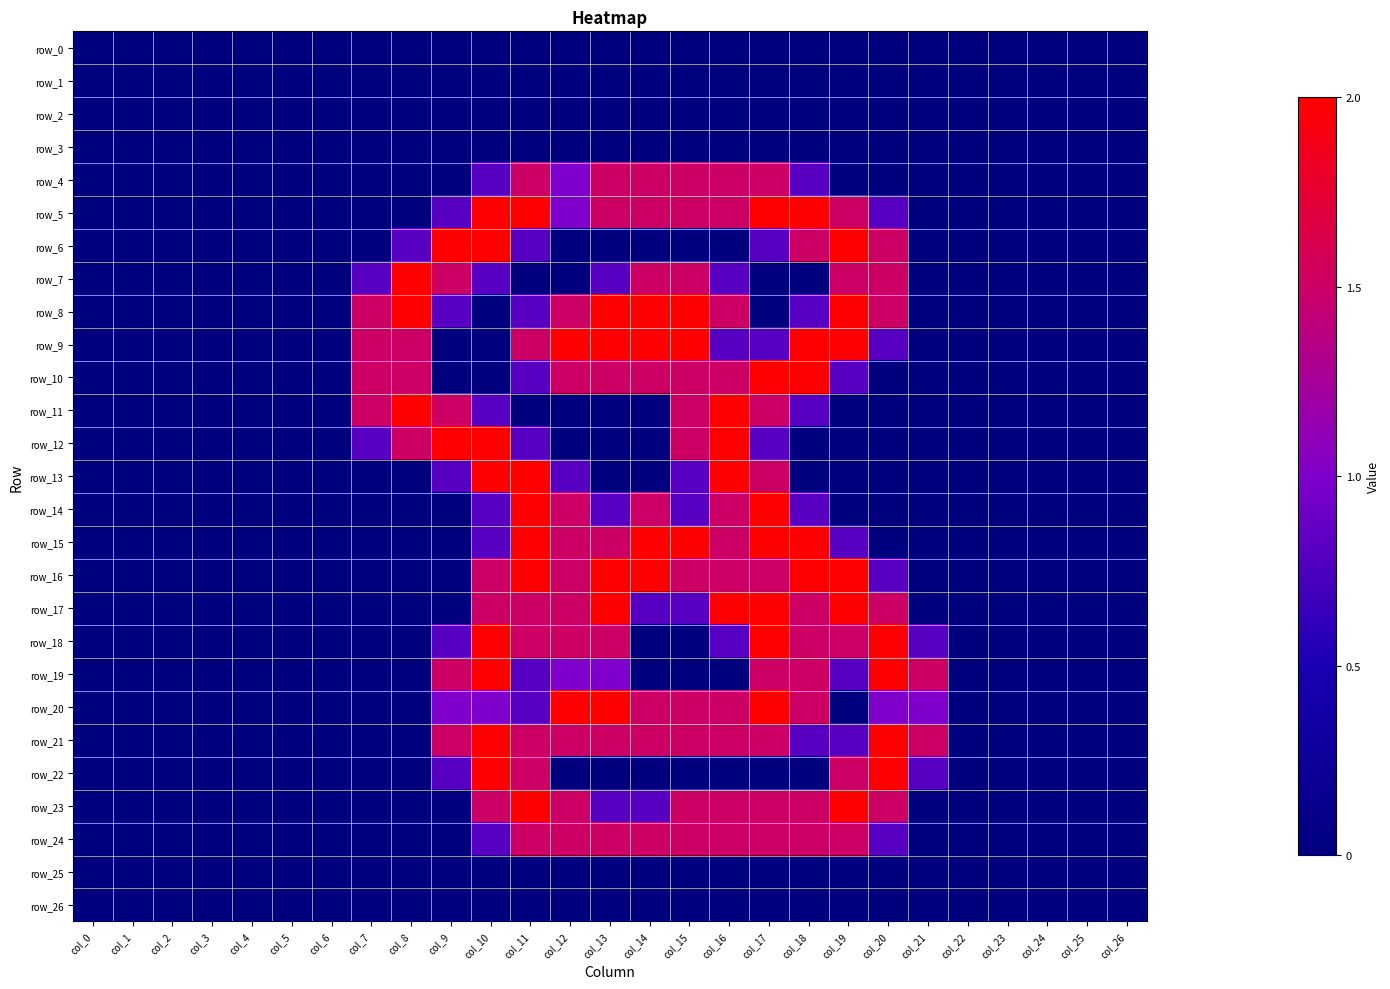

Count the number of data series in this chart.

27